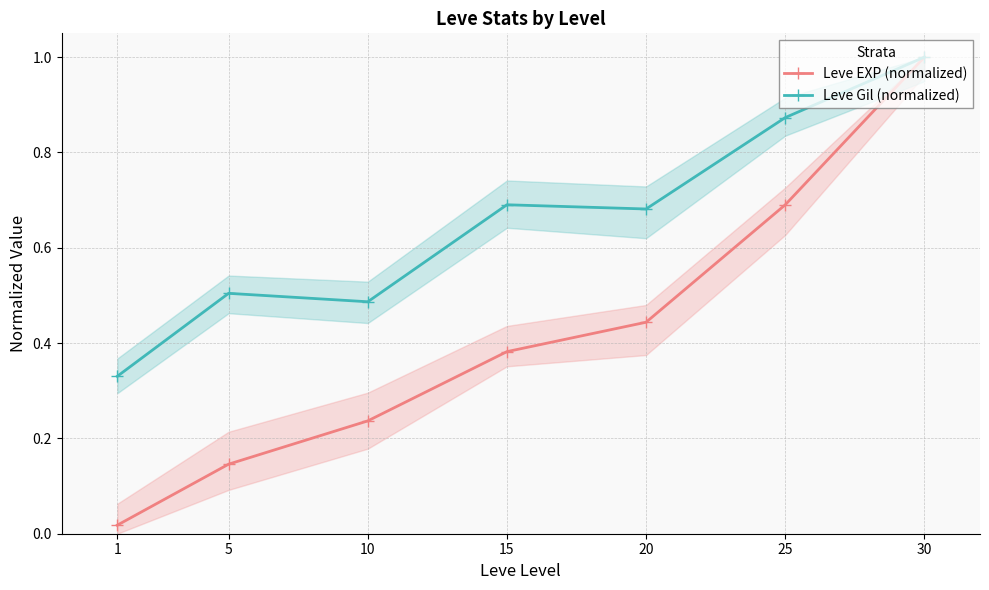

The value of Leve Gil (normalized) at 25 is 0.6. True or false?

False